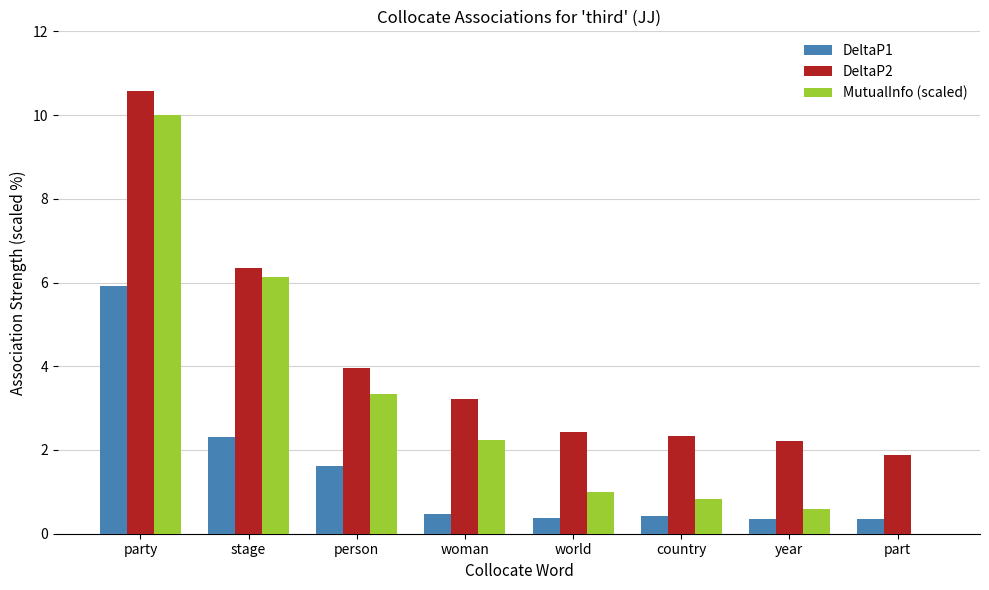

At which label does MutualInfo (scaled) reach its peak?

party